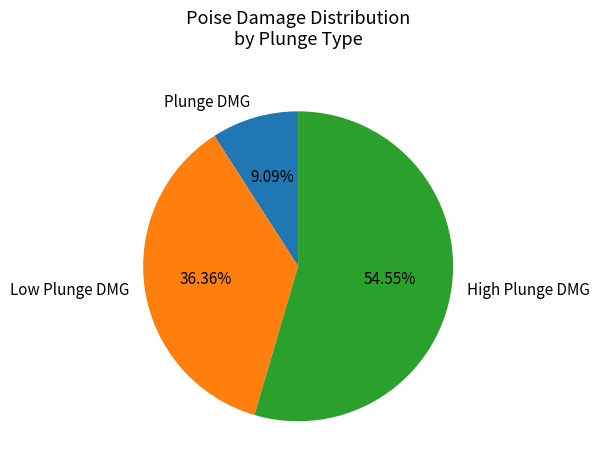

Combined, what portion of the pie is Low Plunge DMG and Plunge DMG?

45.5%